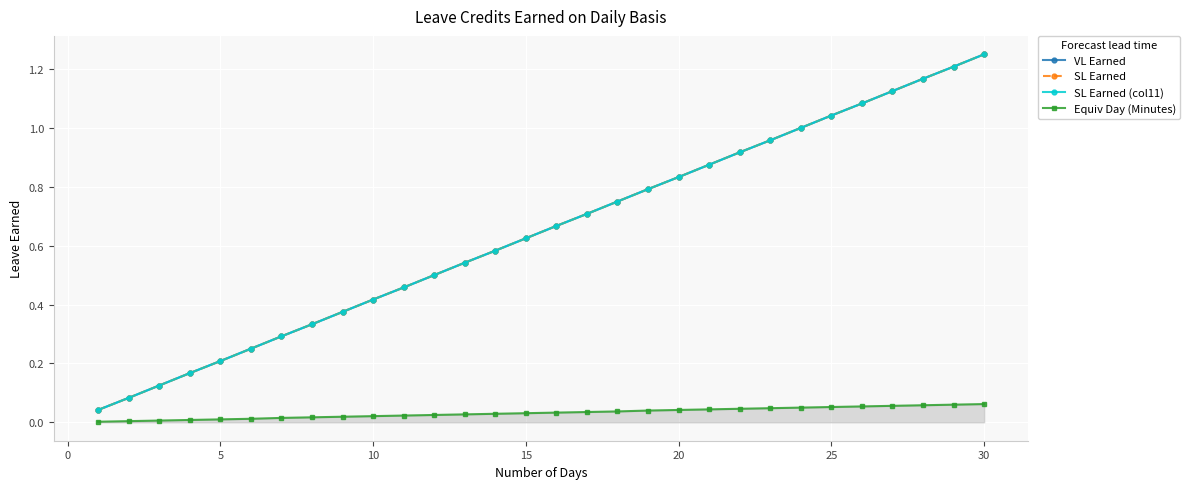

Is this an area chart (filled region under the line)?

Yes